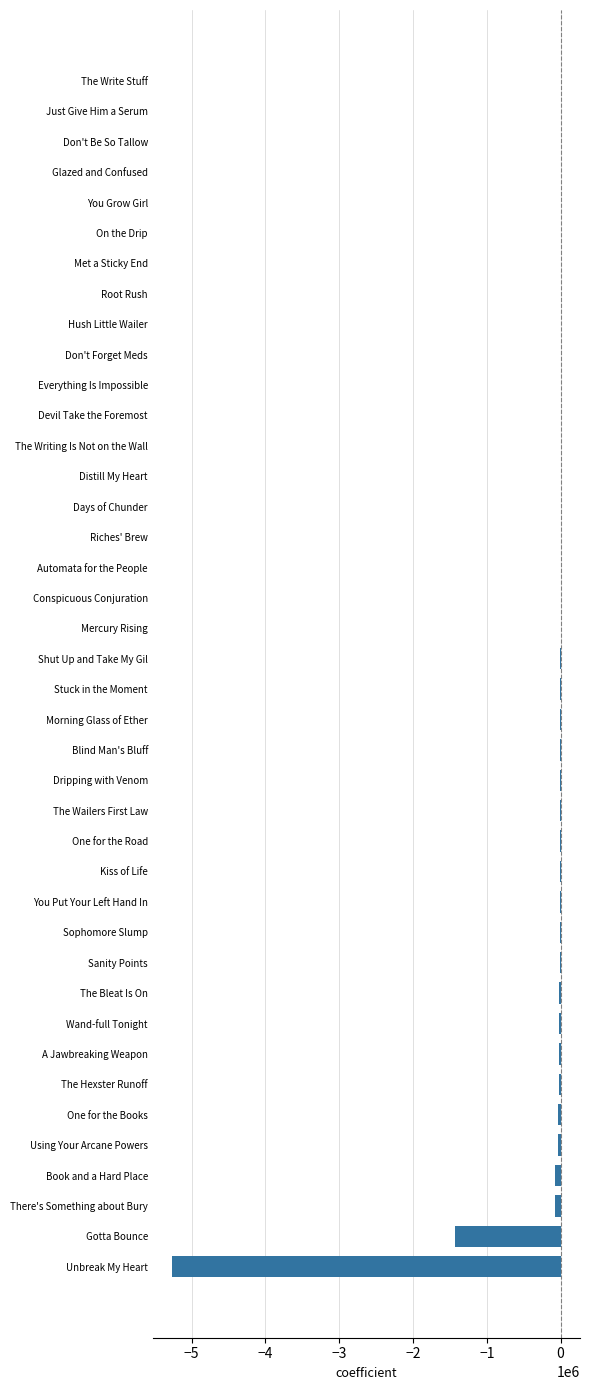

What is the maximum value shown in the chart?

340.0